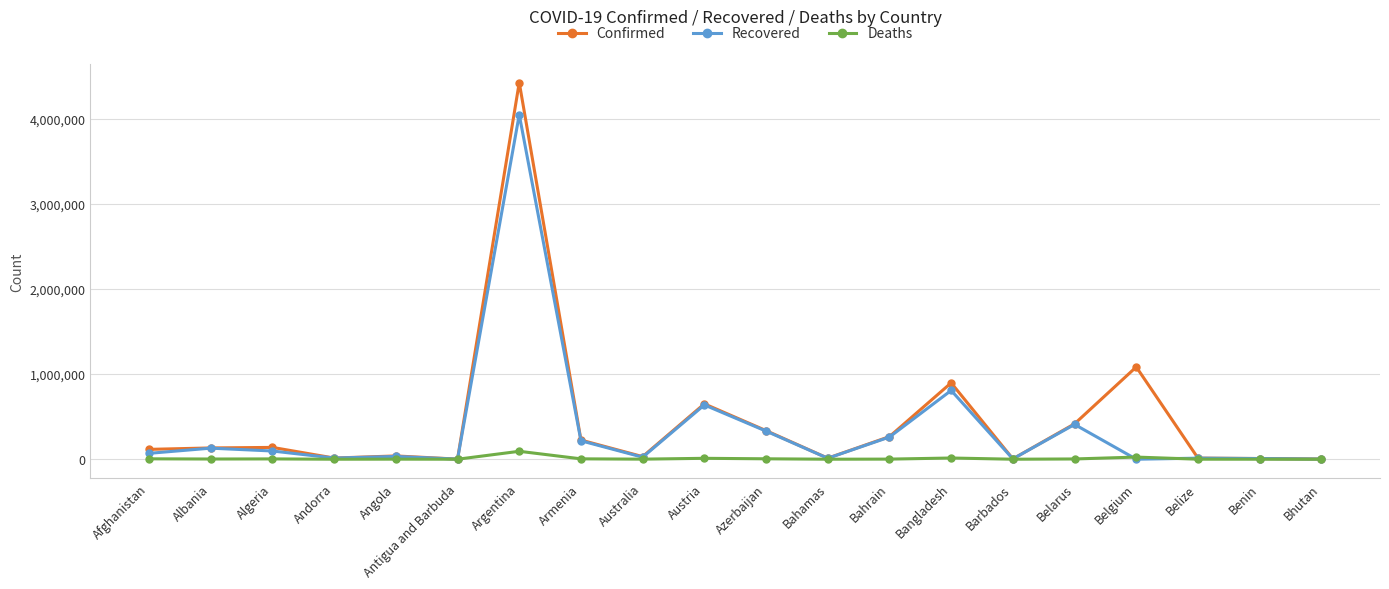

The Recovered series shows 129994 at Albania. True or false?

True